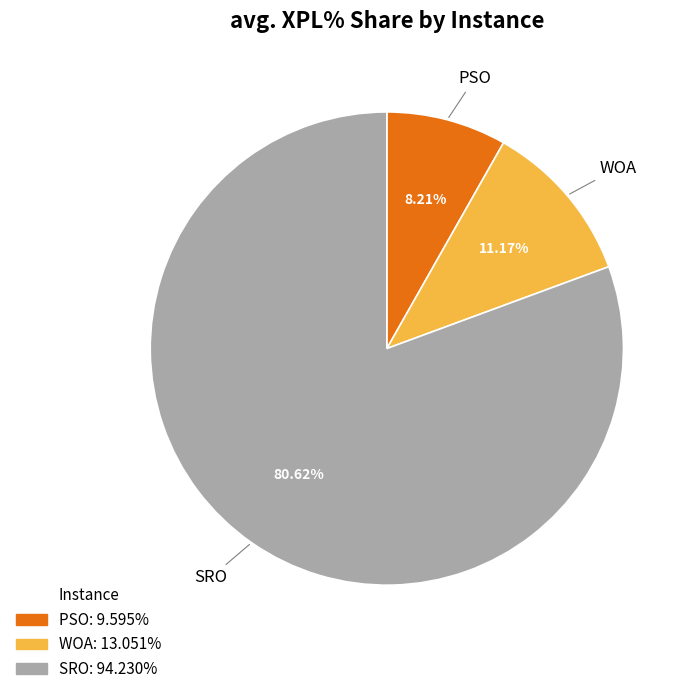

Rank the categories by value from lowest to highest.

PSO, WOA, SRO